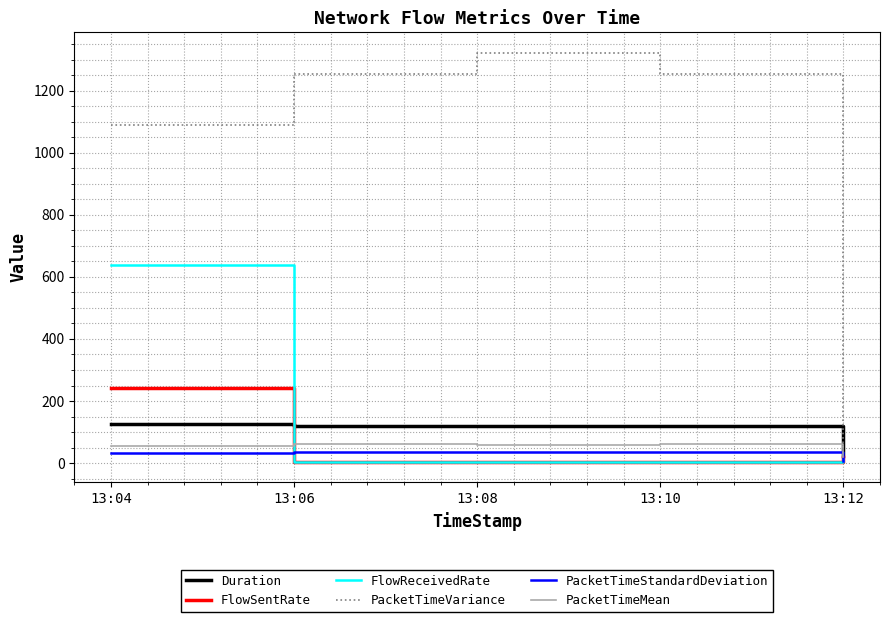

What is the highest value of the PacketTimeStandardDeviation series?

36.4